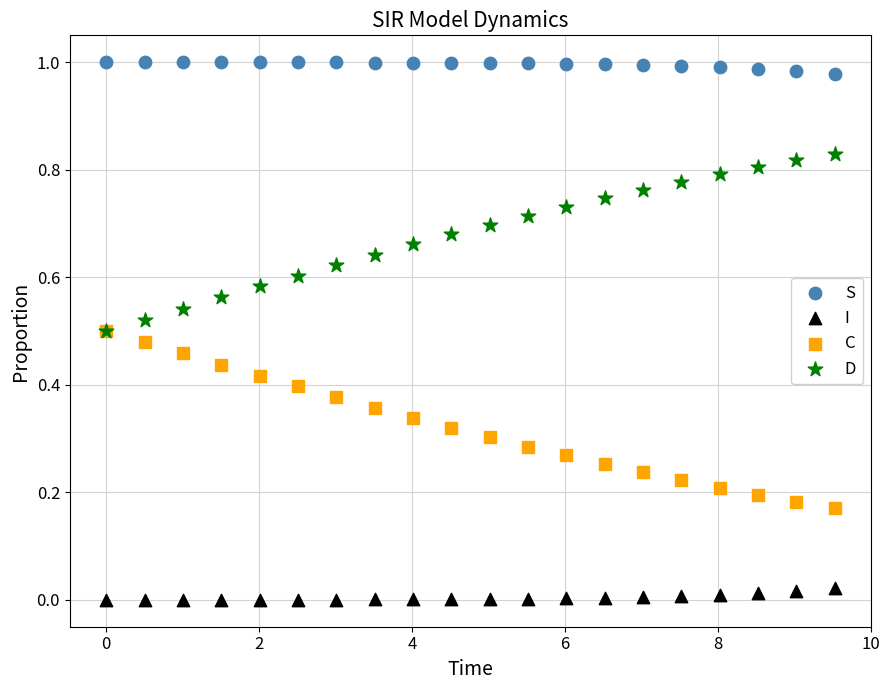

What are all the series names shown in the legend?

S, I, C, D